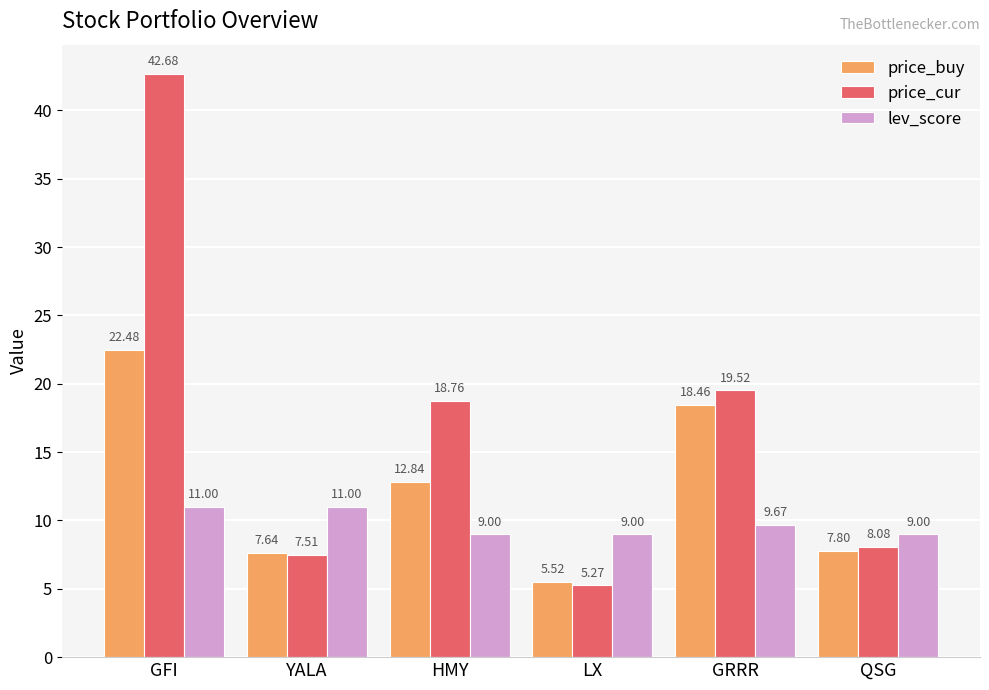

What is the highest value of the price_buy series?

22.5